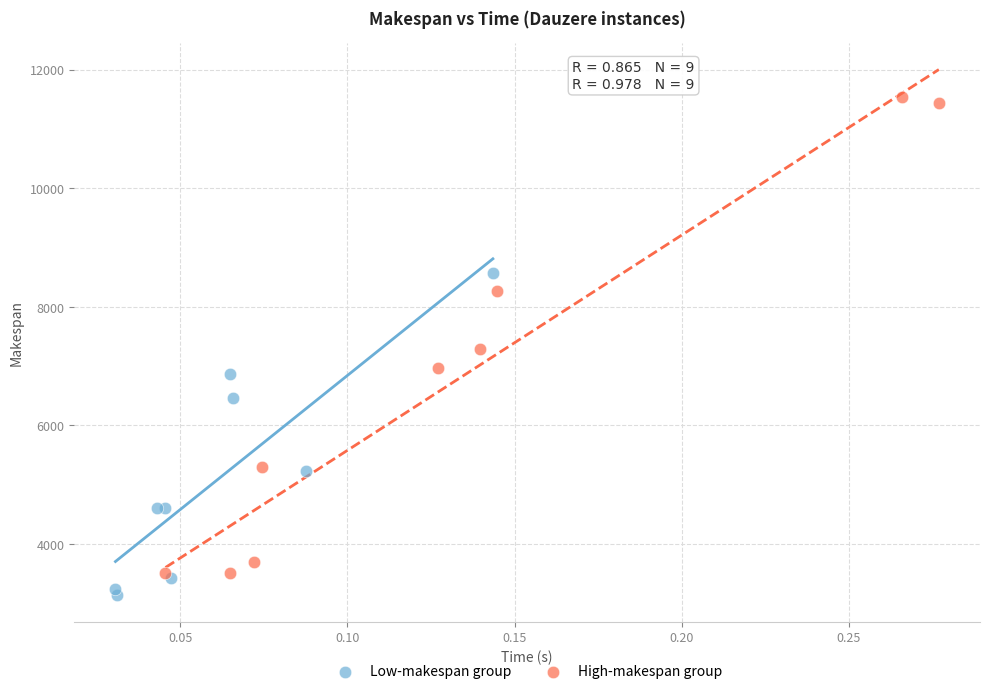

Which series has the largest Y range (max minus min)?

High-makespan group